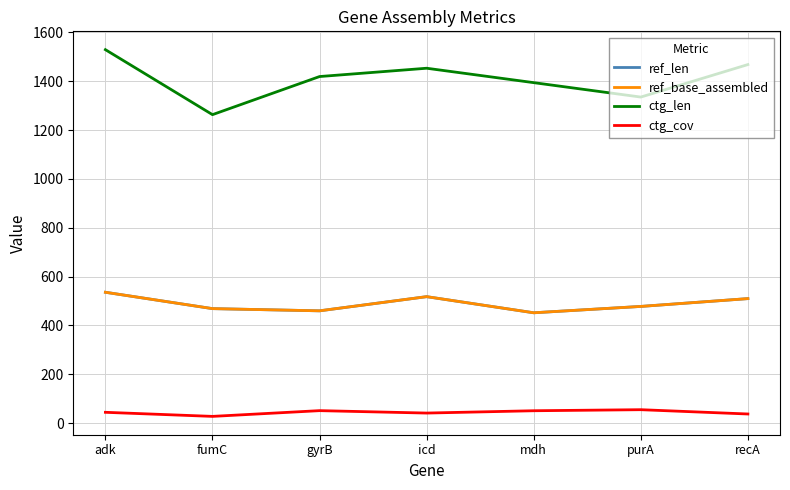

How many lines are shown in the chart?

4